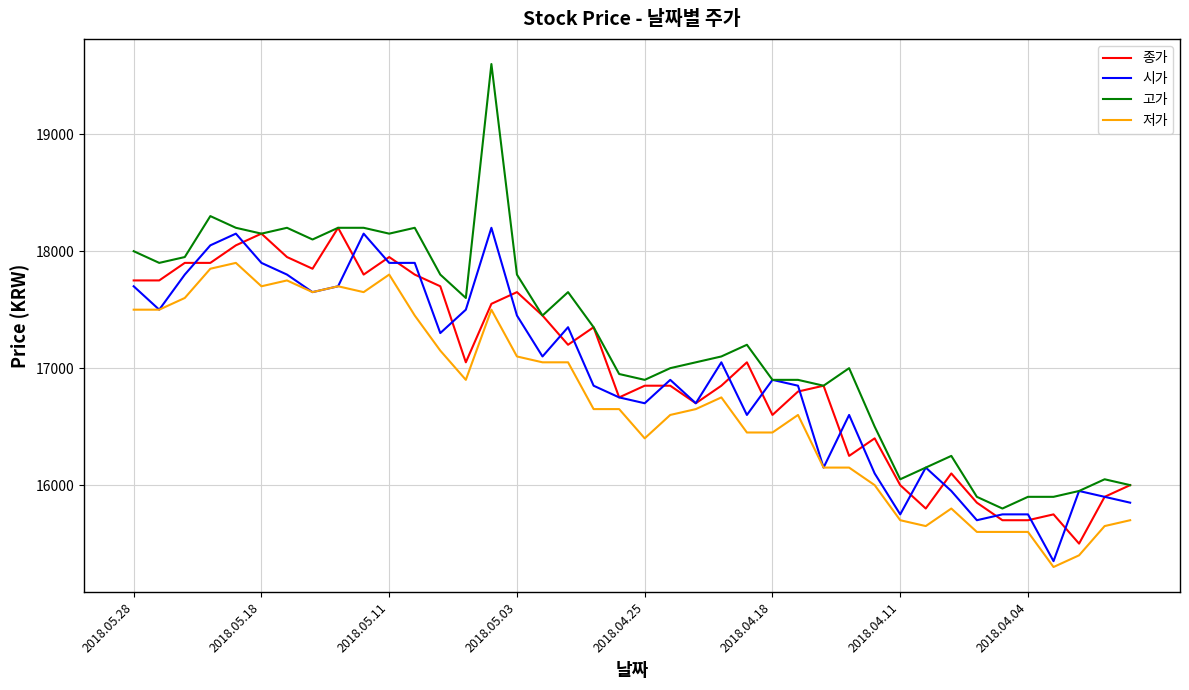

Which series has the widest spread of values?

고가